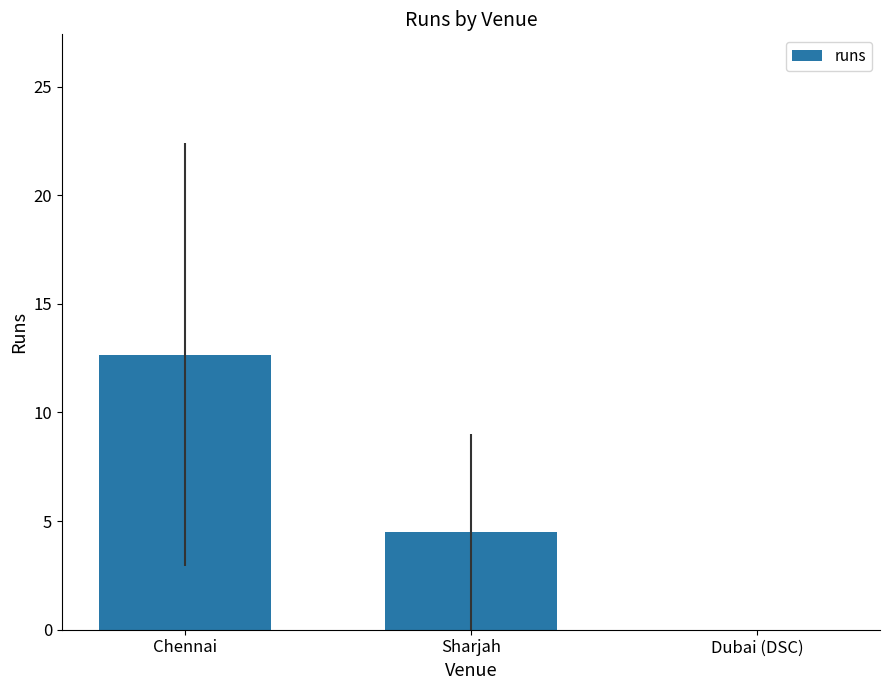

Reading left to right, transcribe all the data shown in this chart.

Chennai=12.7	Sharjah=4.5	Dubai (DSC)=0.0